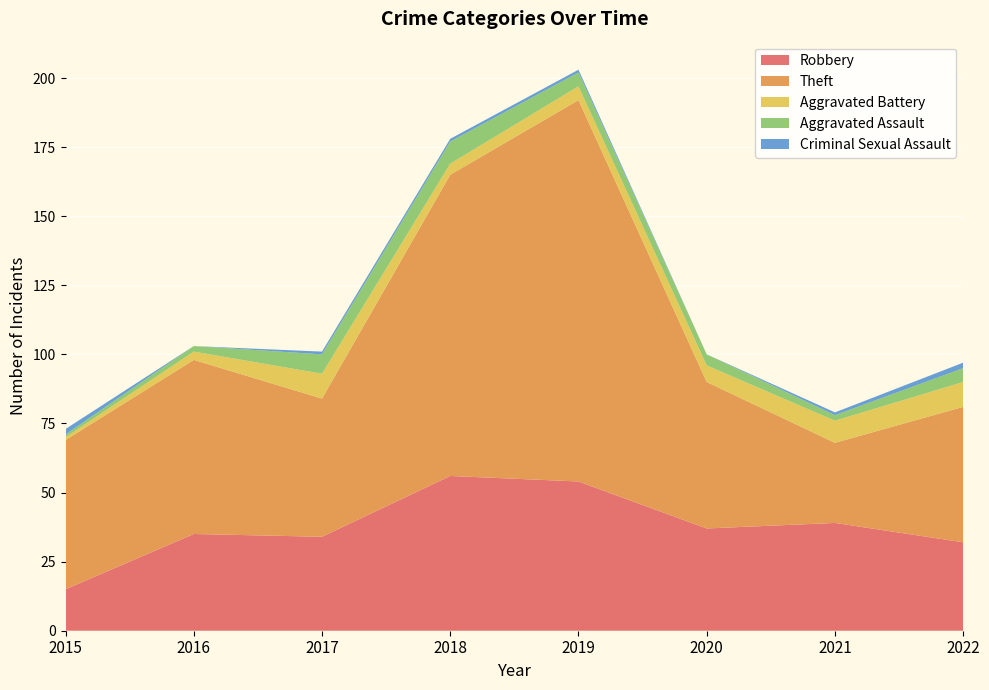

Reading left to right, what are all the values shown in this chart?

Robbery: 15	35	34	56	54	37	39	32
Theft: 54	63	50	109	138	53	29	49
Aggravated Battery: 1	3	9	4	5	6	8	9
Aggravated Assault: 1	2	7	8	5	4	2	5
Criminal Sexual Assault: 2	0	1	1	1	0	1	2